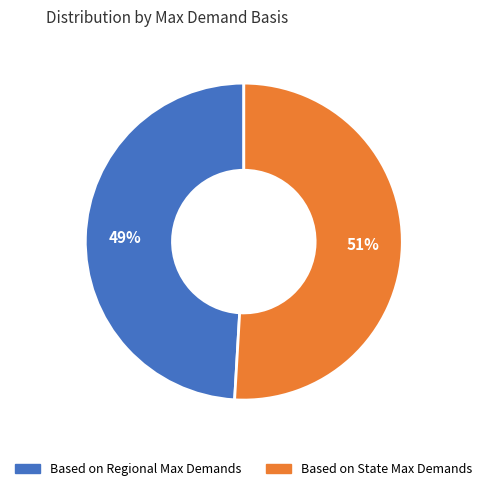

Which category has the biggest portion of the pie?

Based on State Max Demands